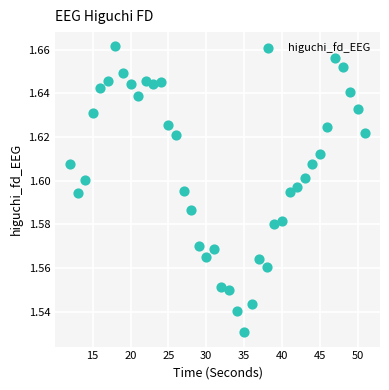

What is the range of X values (max minus min)?

39.0